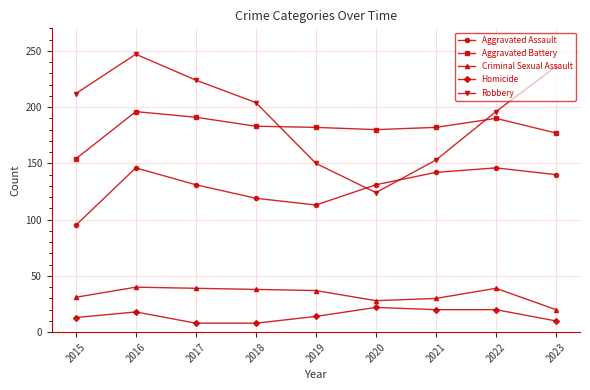

What is the smallest value displayed?

8